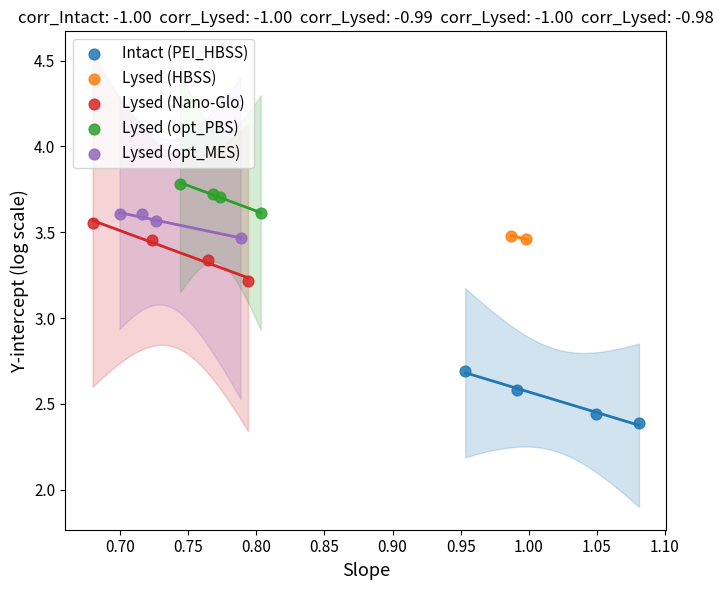

Which series has the widest spread of Y values?

Lysed (Nano-Glo)